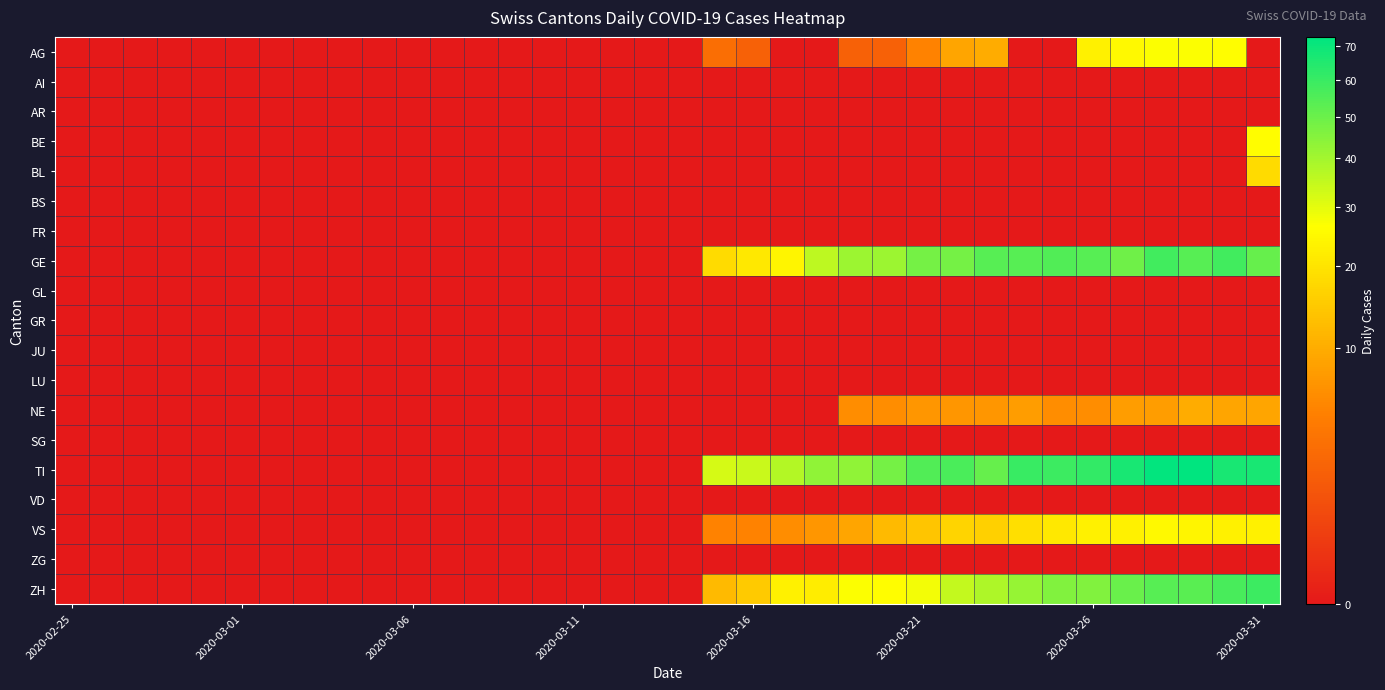

How many data points does each series have?

36